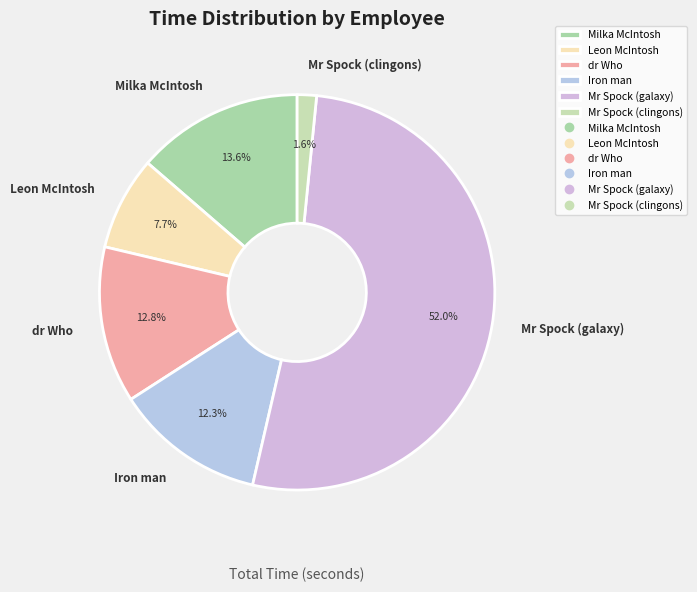

Which has a higher value, Mr Spock (clingons) or Milka McIntosh?

Milka McIntosh